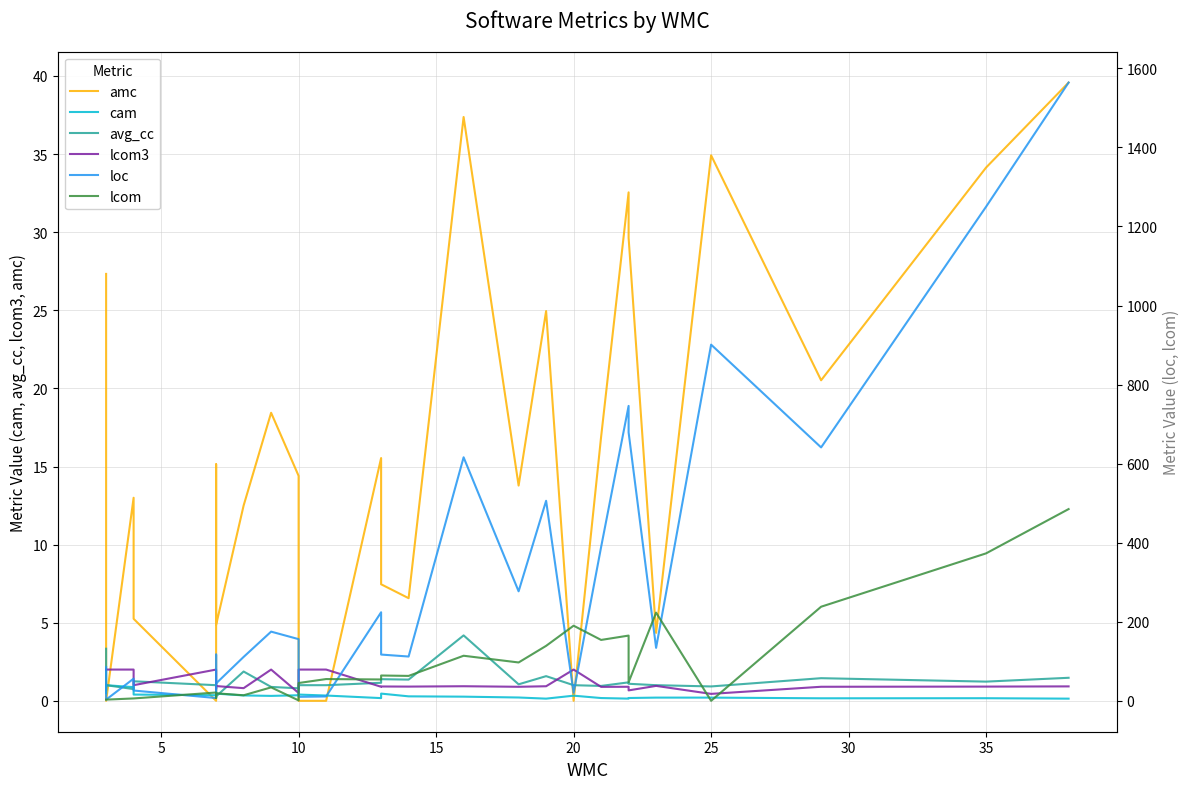

True or false: lcom and loc intersect in this chart.

True